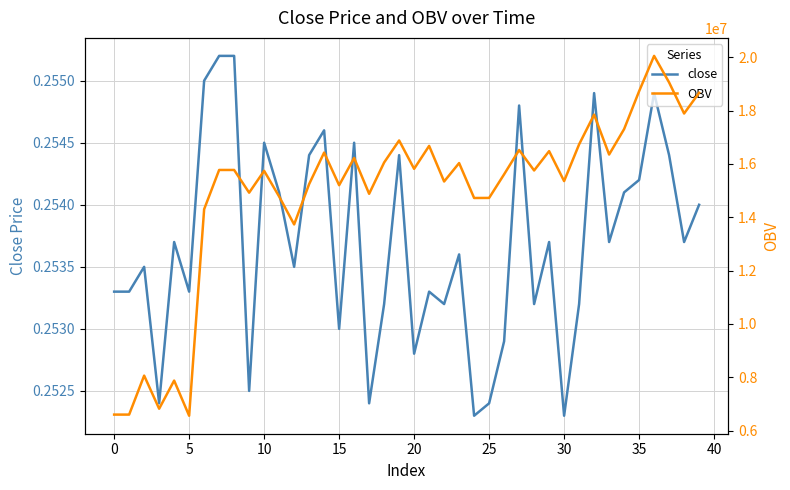

How many lines are shown in the chart?

2